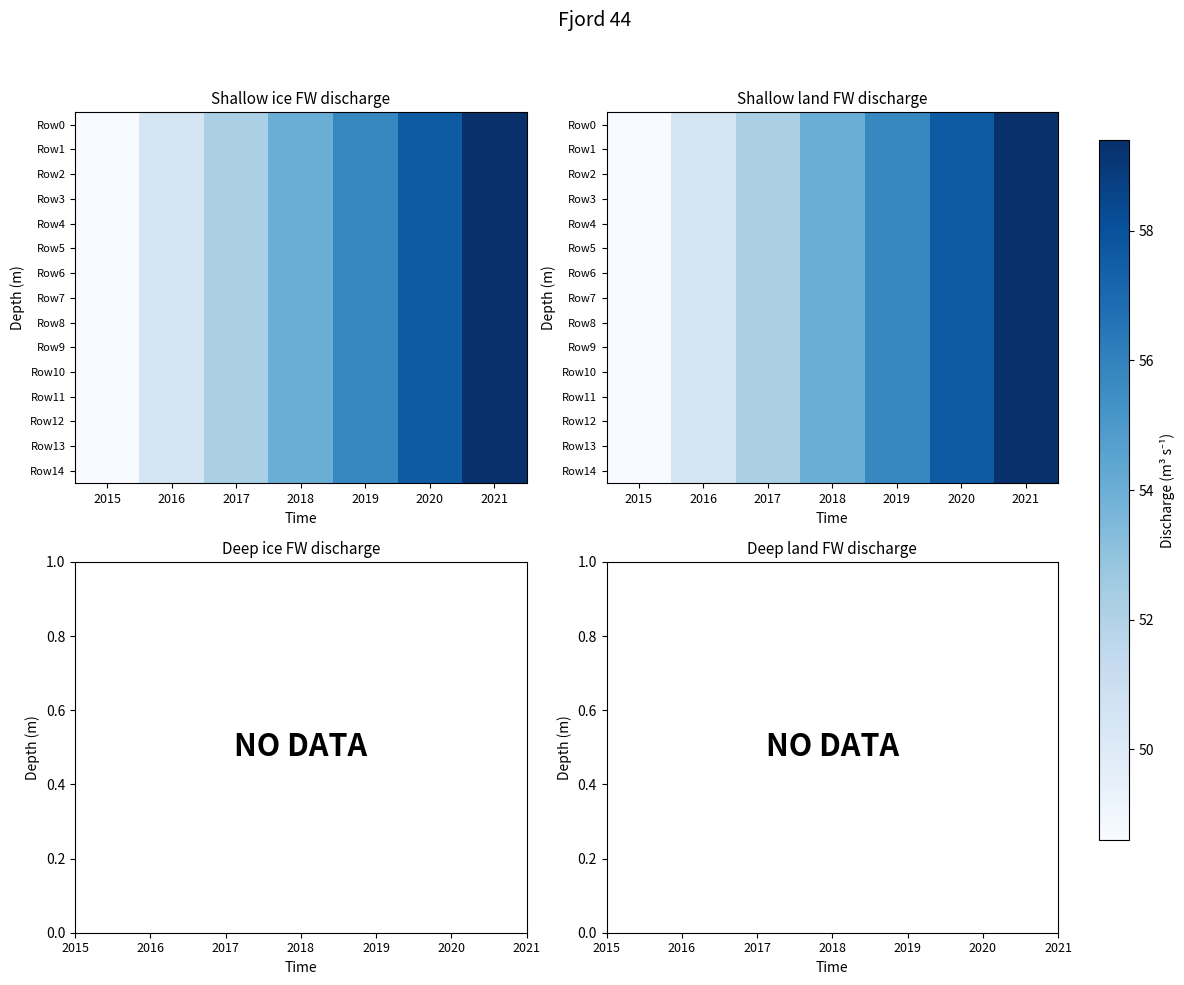

How many values in the Row2 series exceed 54?

3